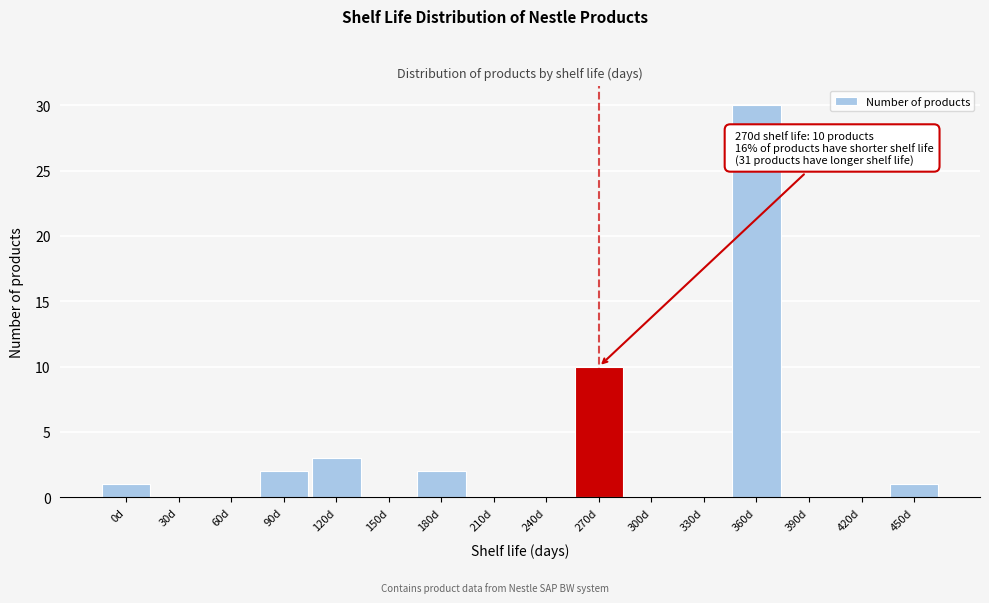

Reading right to left, list all the values displayed in this chart.

450d=1	420d=0	390d=0	360d=30	330d=0	300d=0	270d=10	240d=0	210d=0	180d=2	150d=0	120d=3	90d=2	60d=0	30d=0	0d=1